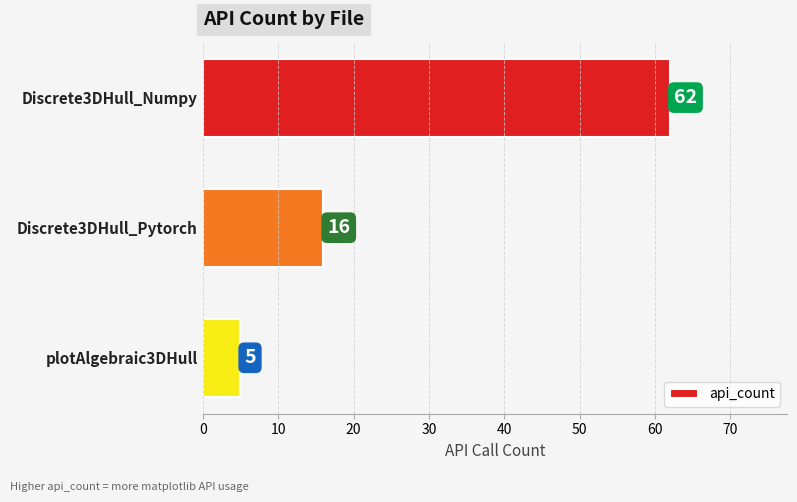

At which label is the value closest to 33?

Discrete3DHull_Pytorch